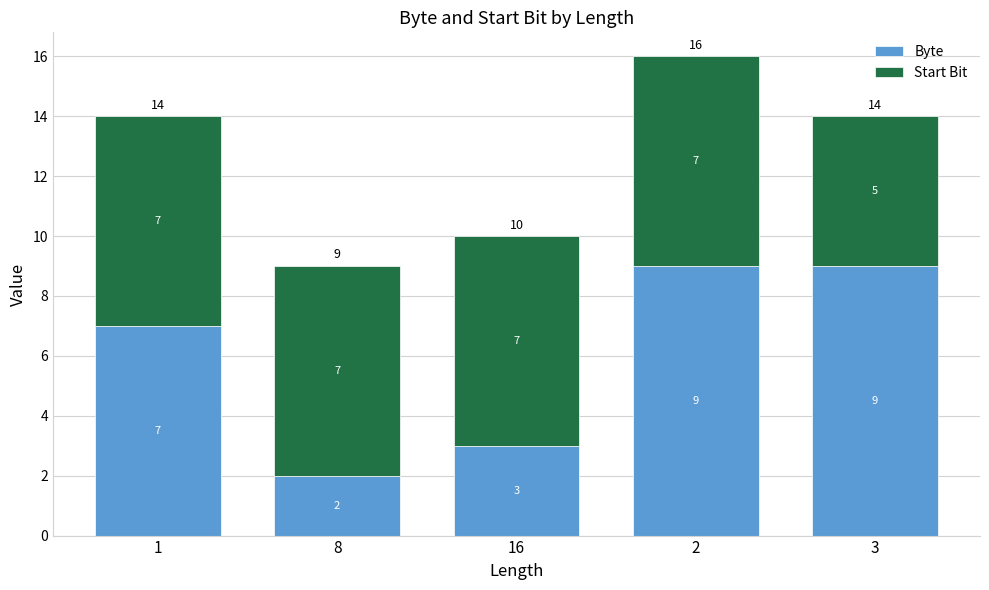

The value of Byte at 3 is 3. True or false?

False